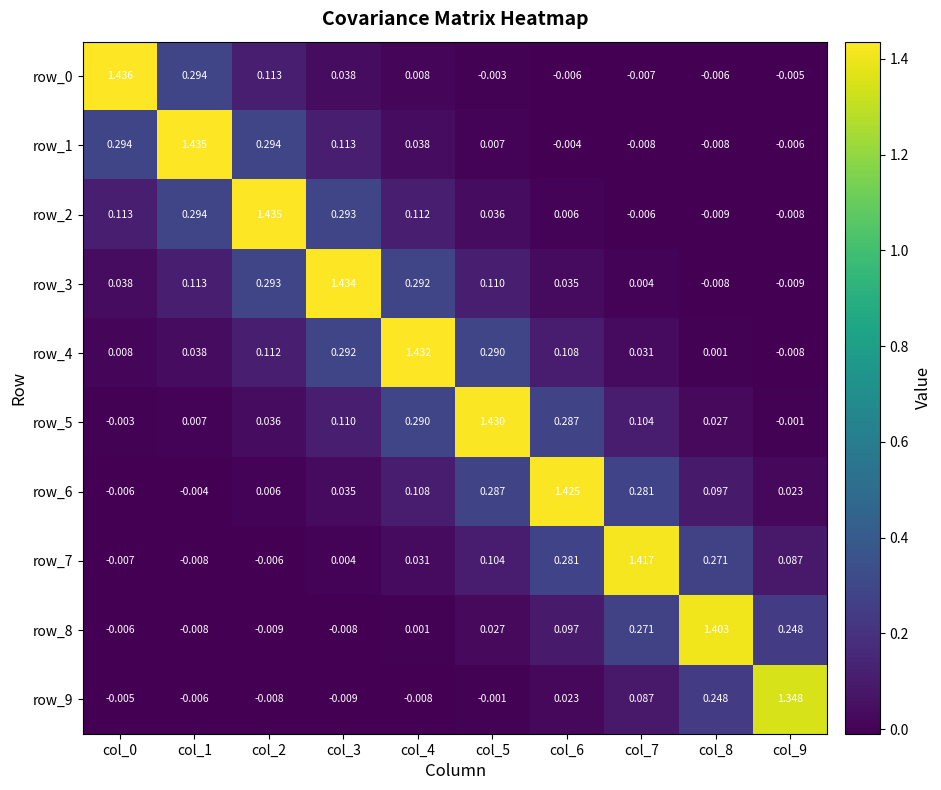

Is the value of row_0 at col_6 greater than the value of row_9 at col_4?

Yes